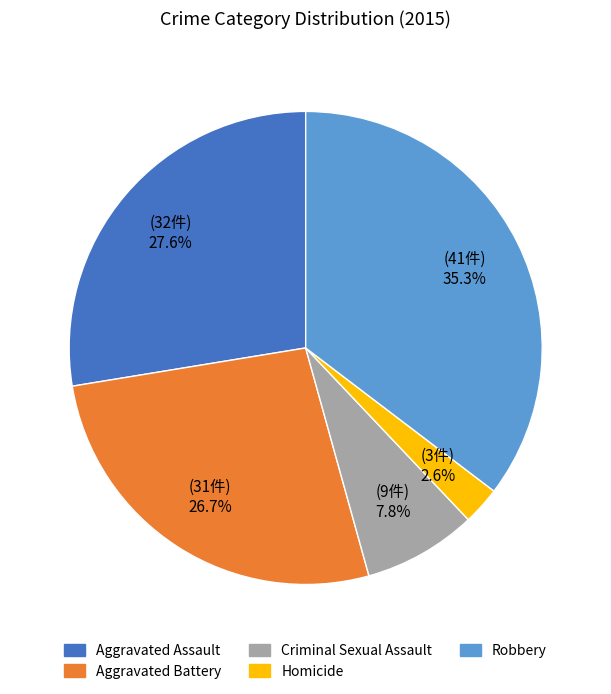

What percentage is the Aggravated Battery slice, to the nearest percent?

27%